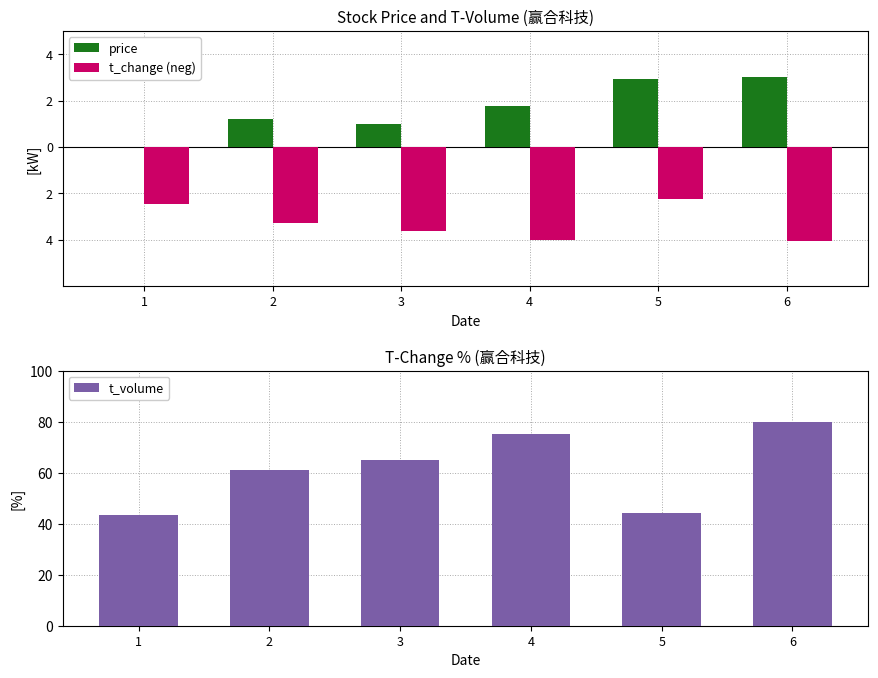

How many values in price are above zero?

5